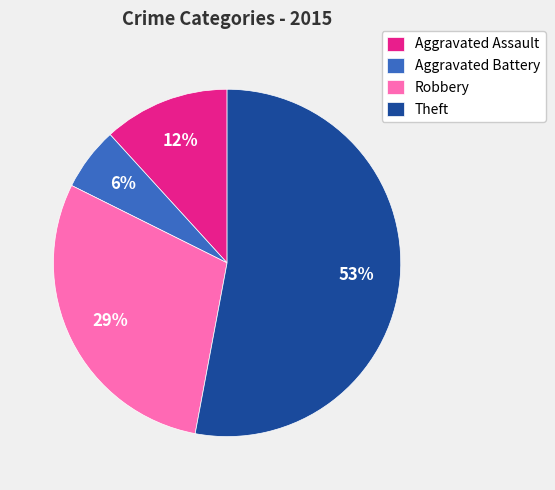

To the nearest percent, what is the difference between the Aggravated Assault and Theft slice percentages?

41%